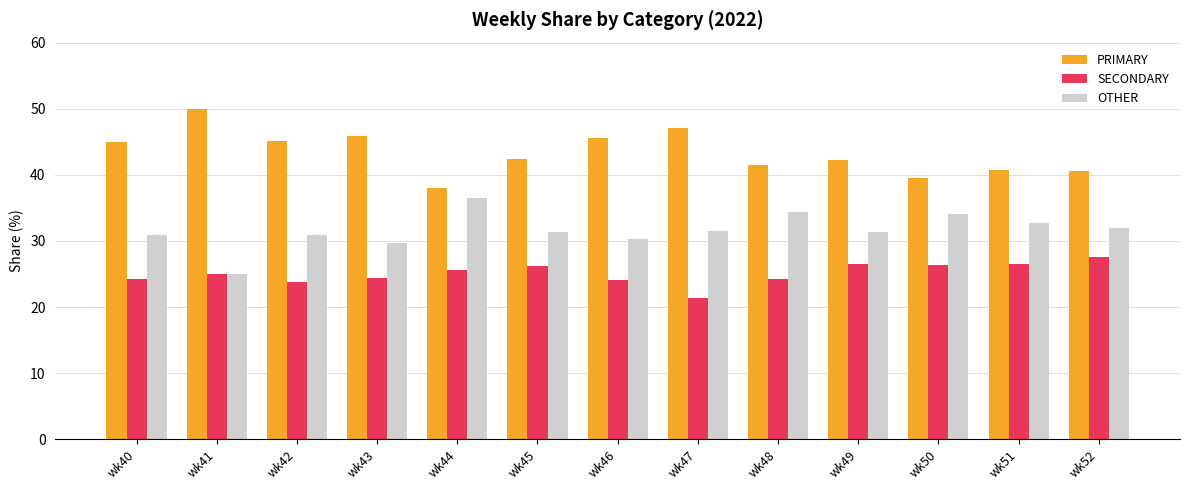

How many bars are there in each group?

3